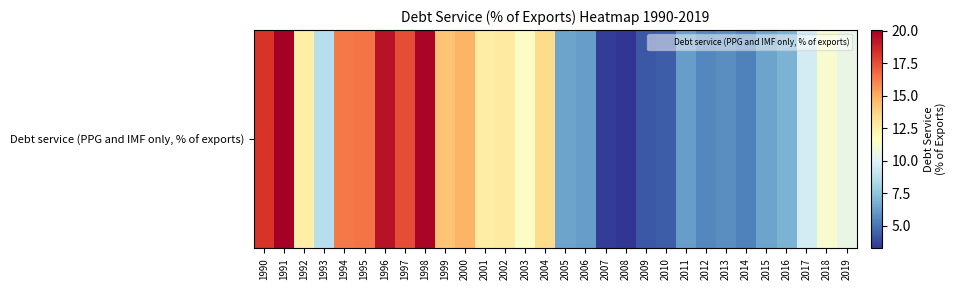

Reading right to left, list all the values displayed in this chart.

2019=10.5	2018=11.2	2017=9.6	2016=6.9	2015=6.3	2014=5.3	2013=5.7	2012=5.5	2011=6.2	2010=4.4	2009=4.2	2008=3.3	2007=3.5	2006=6.2	2005=6.4	2004=13.5	2003=11.5	2002=12.7	2001=12.6	2000=14.7	1999=14.2	1998=19.8	1997=17.5	1996=19.4	1995=16.5	1994=16.3	1993=8.7	1992=12.5	1991=20.1	1990=18.3